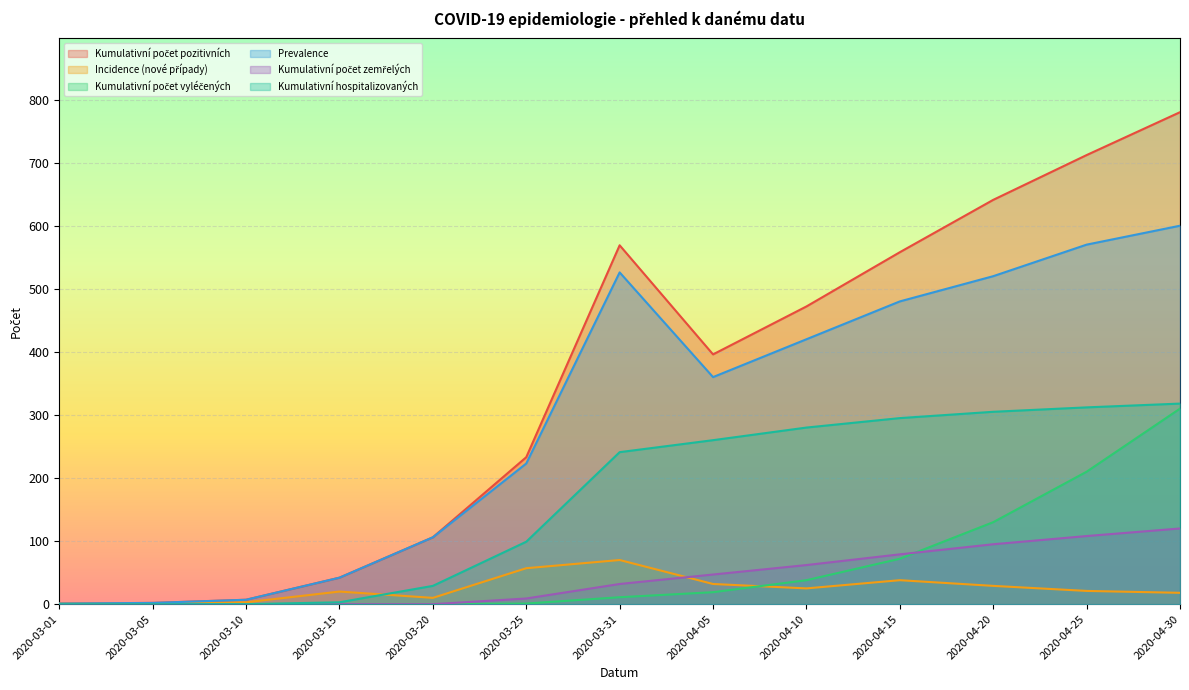

How many intersections are there between Kumulativní počet vyléčených and Kumulativní počet zemřelých?

1